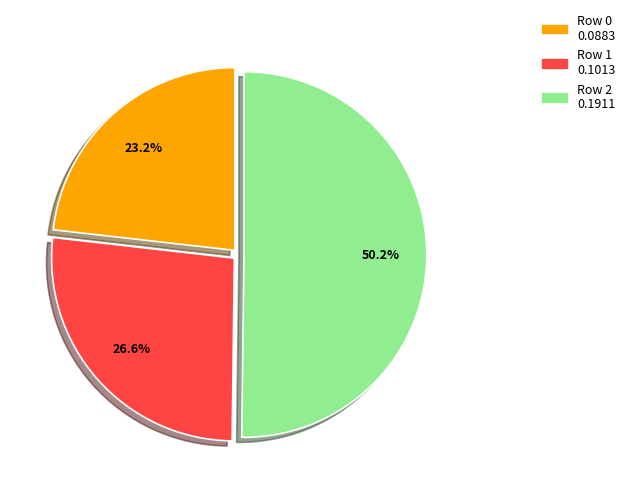

Rank the categories by value from highest to lowest.

Row 2, Row 1, Row 0